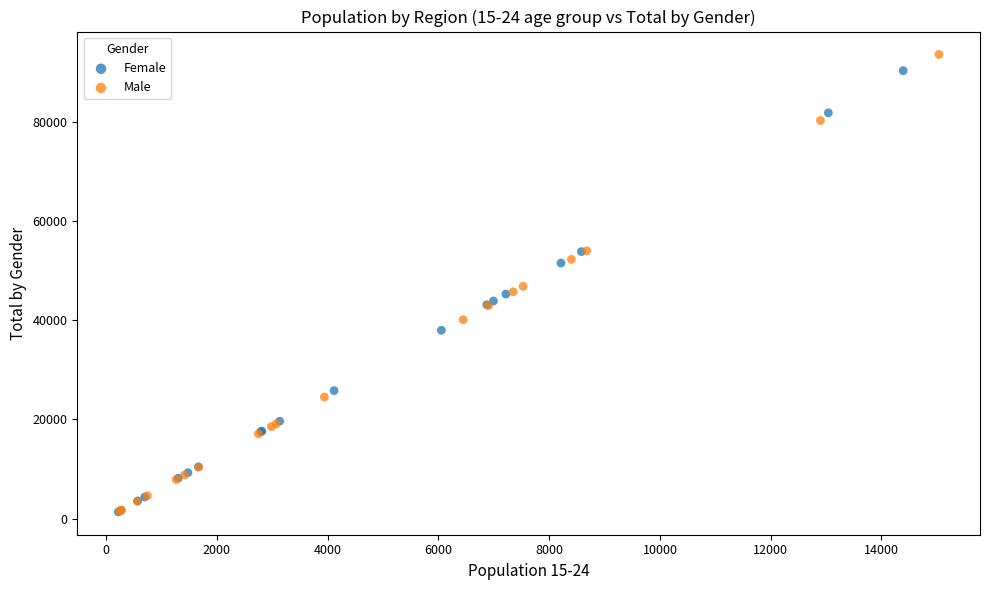

What are all the series names shown in the legend?

Female, Male